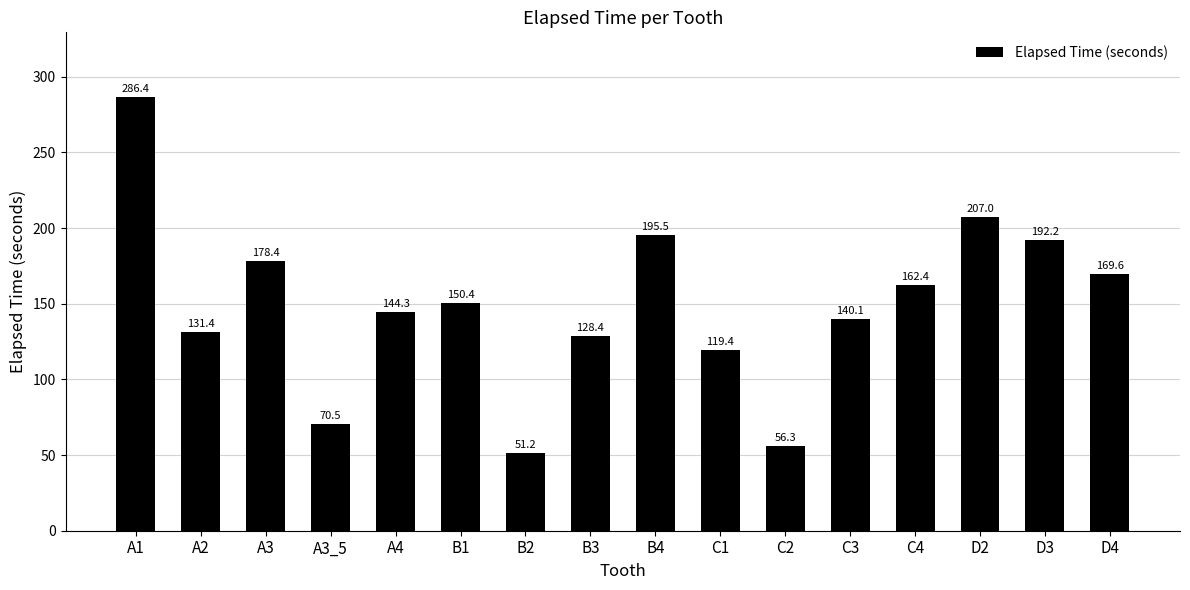

True or false: the data shows 207.0 at D2.

True